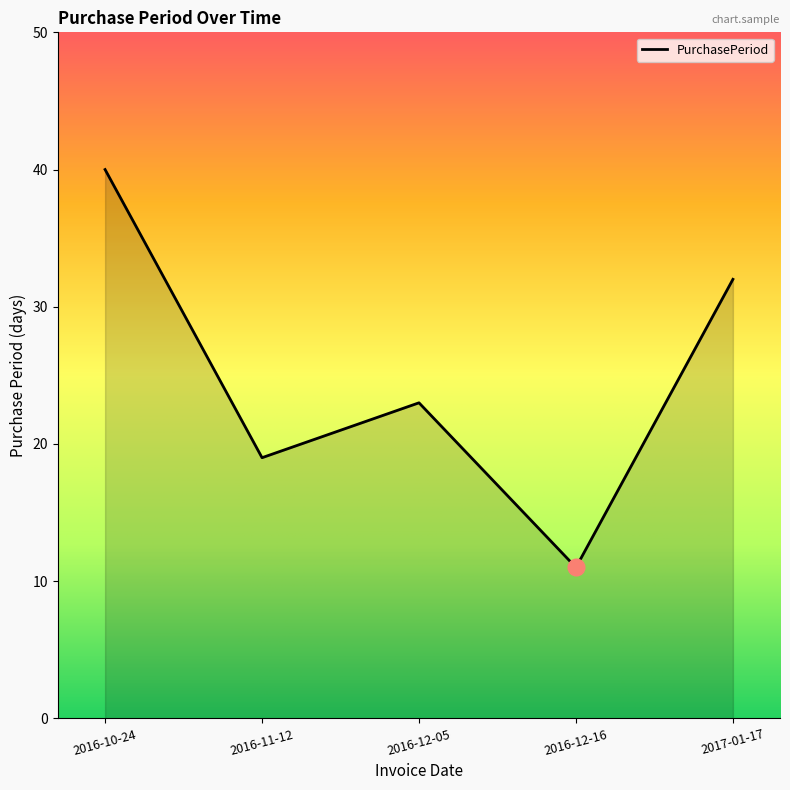

How many lines are shown in the chart?

1